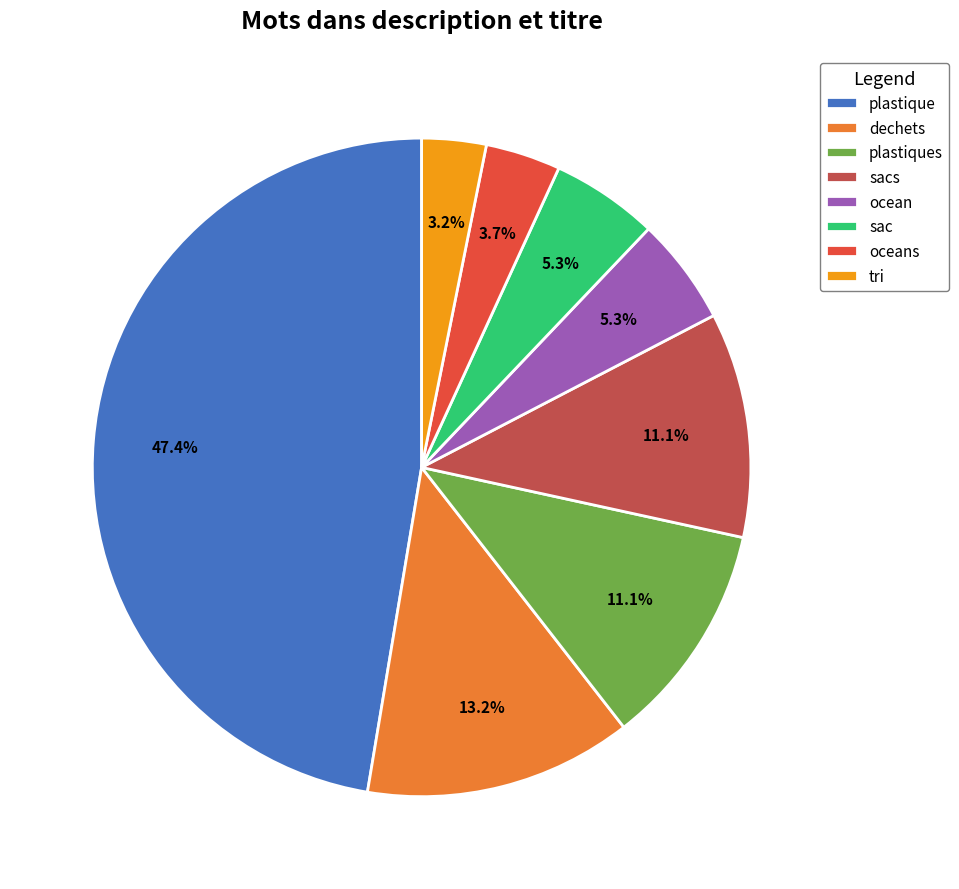

To the nearest percent, what is the average slice percentage?

12%